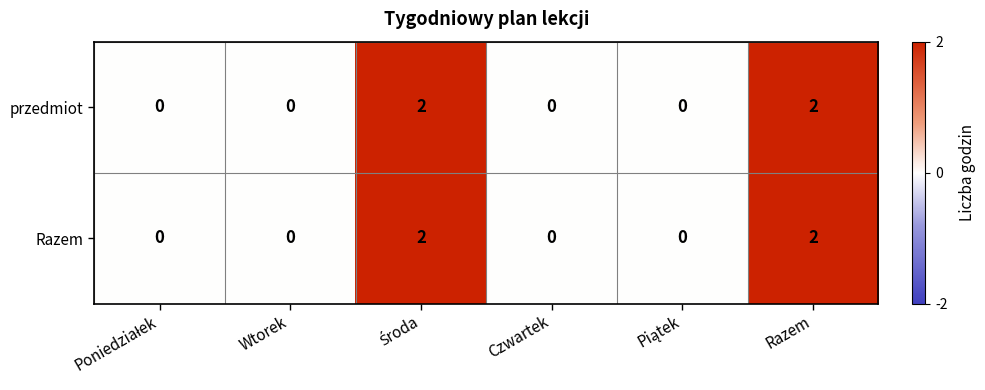

Is it true that Razem equals 0 at Czwartek?

True